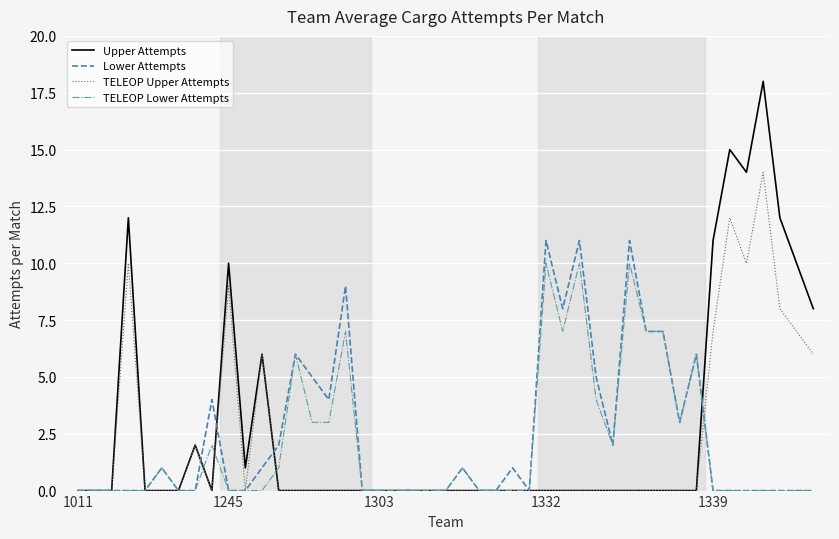

Rank the series by their maximum value, from highest to lowest.

Upper Attempts, TELEOP Upper Attempts, Lower Attempts, TELEOP Lower Attempts